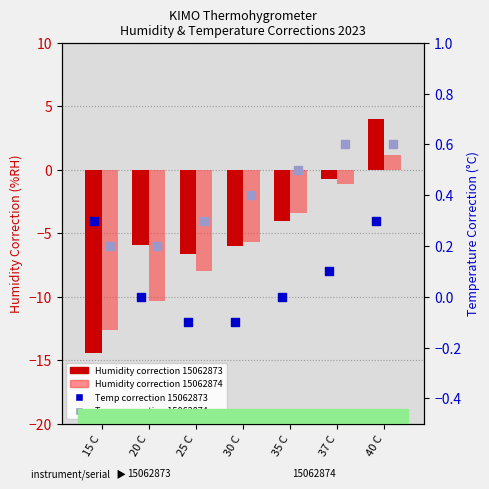

At how many categories does at least one series exceed -5?

7